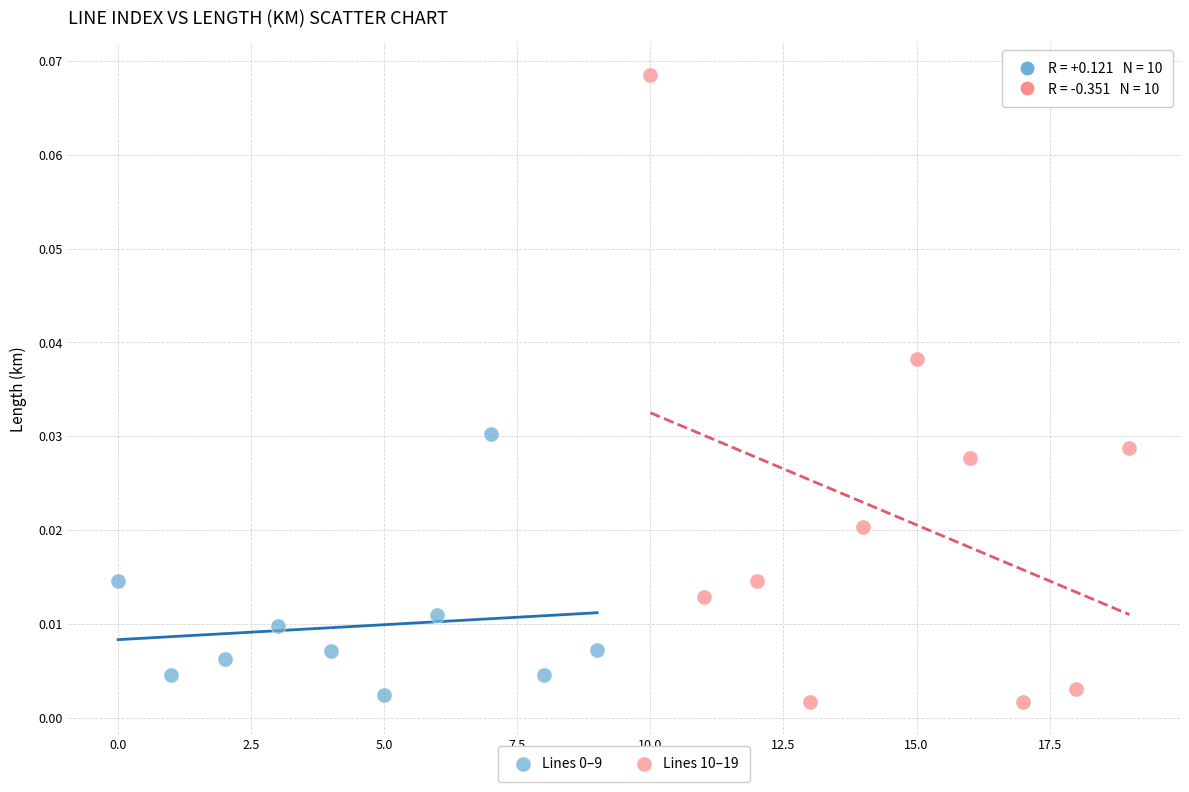

Which series contains the lowest Y value?

Lines 10–19